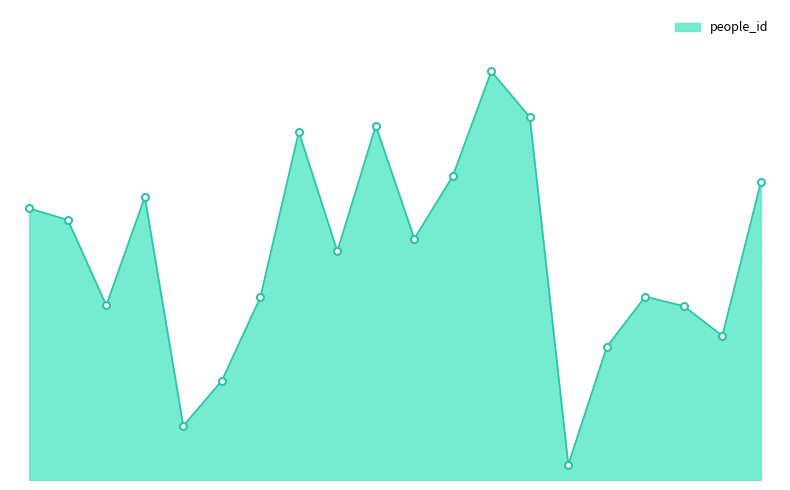

Where is the first local maximum?

956960